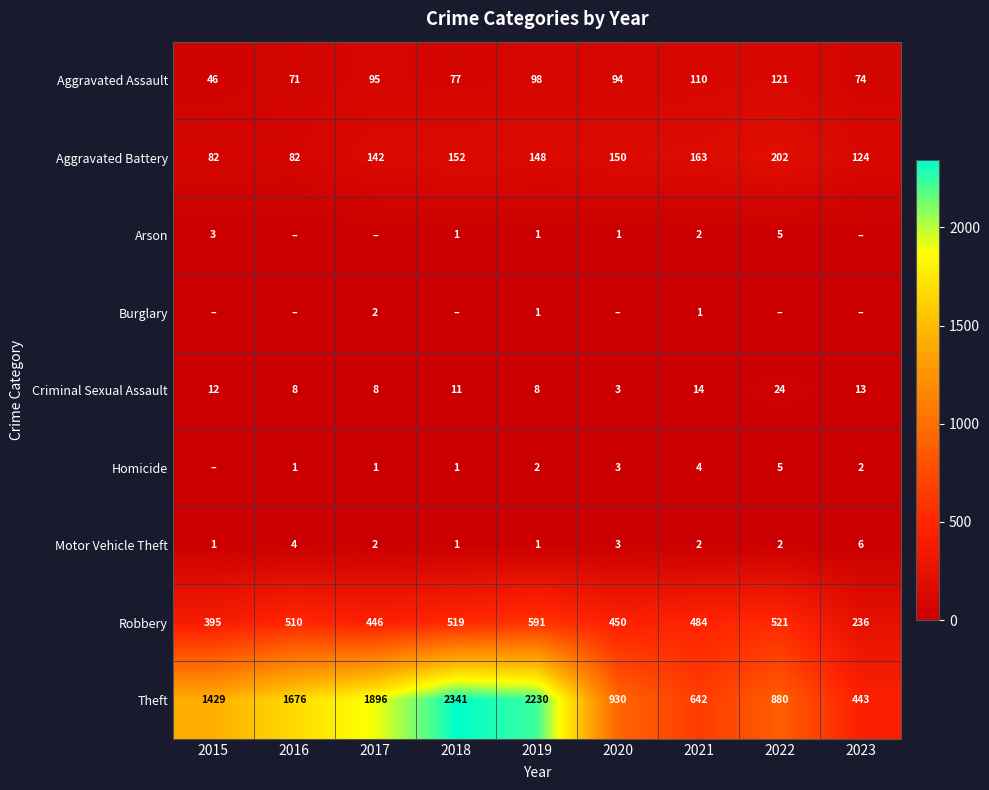

What is the total value across all series at 2019?

3080